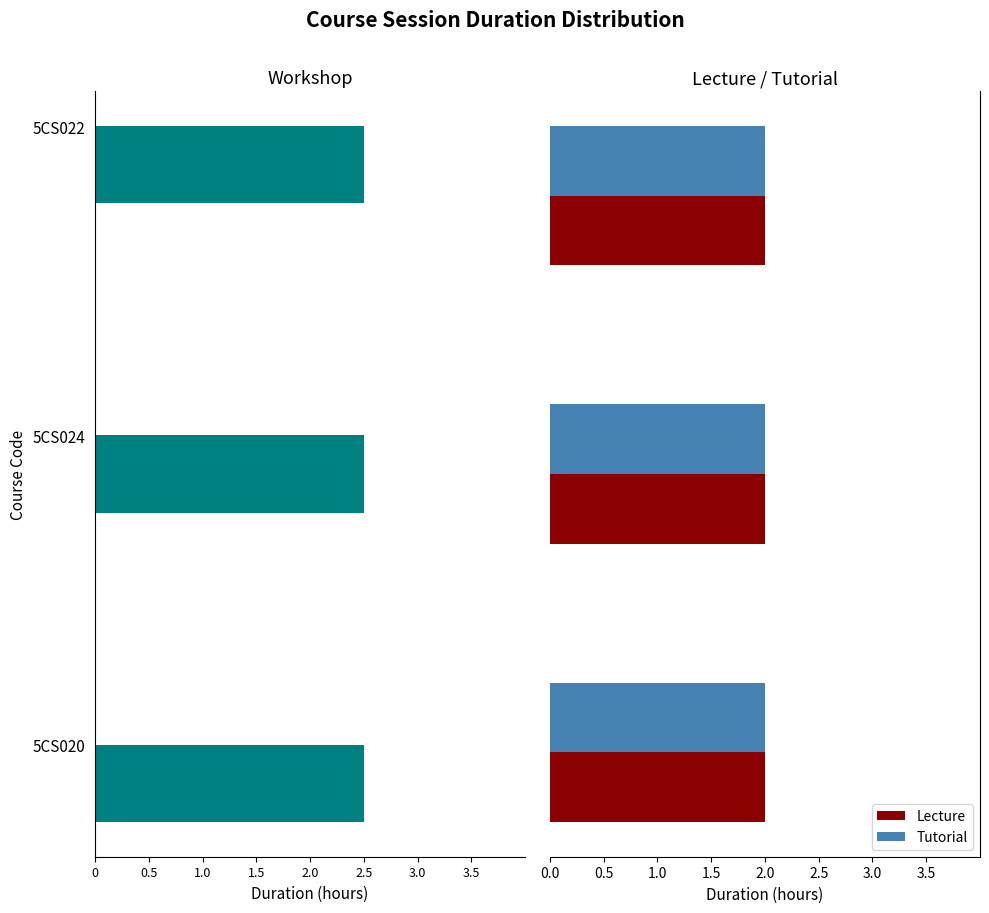

What is the label of the 2nd bar from the left?

5CS024